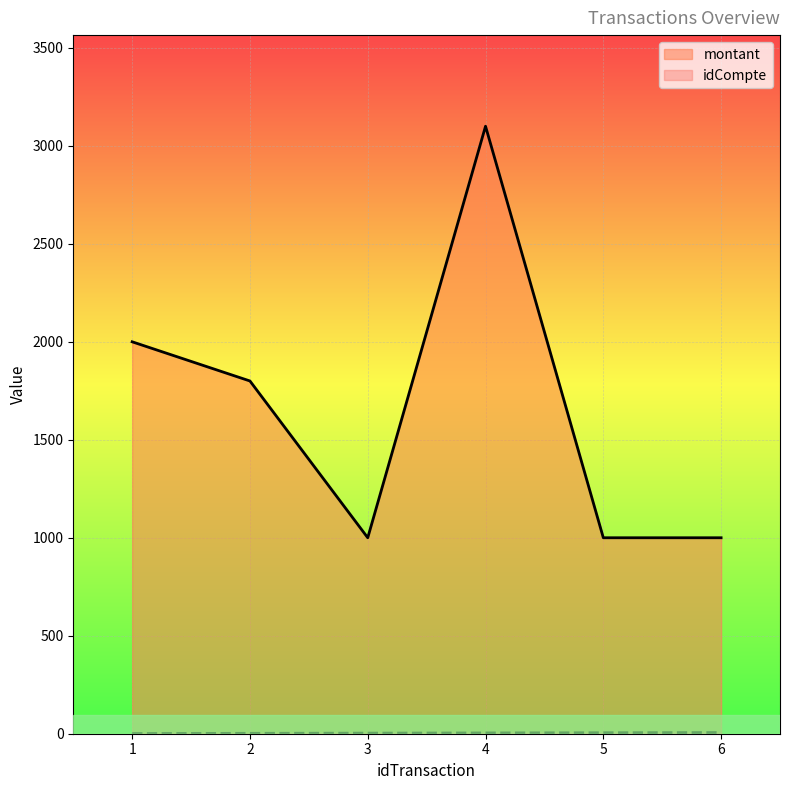

Reading right to left, what are all the values shown in this chart?

idCompte: 6	5	4	3	2	1
montant: 1000	1000	3100	1000	1800	2000